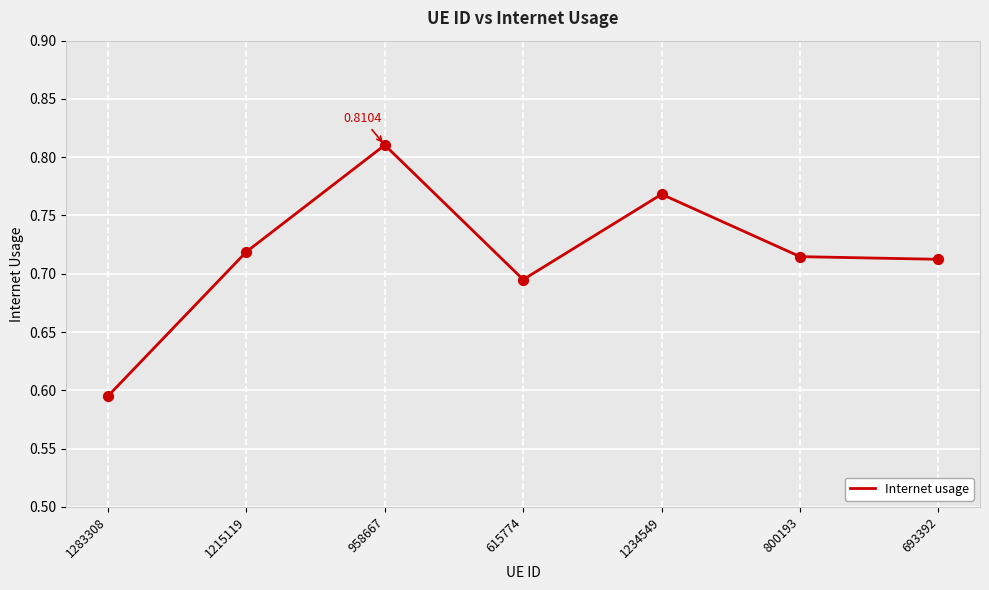

What is the change in value from 958667 to 800193?

-0.1